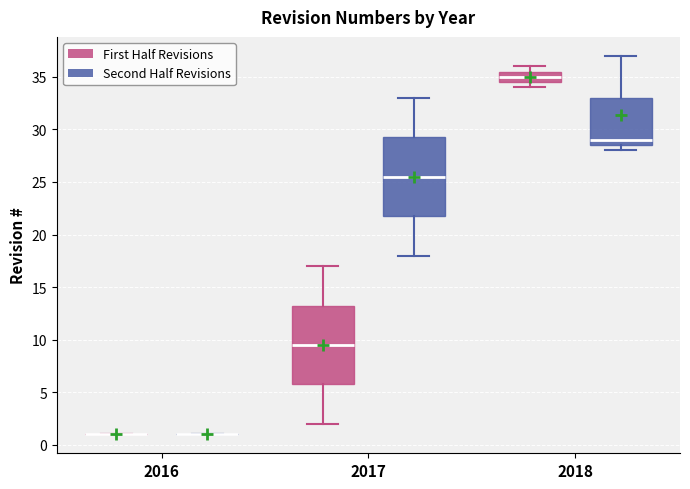

Reading left to right, transcribe this box plot: for each box, give where its median line is, the range the box spans, and where its two whiskers end, as read against the y-axis. The values are not printed on the chart, so give them approximately, as read against the axis.

2016 (First Half Revisions): box collapsed to a line at 1.0, whiskers 1.0 to 1.0
2016 (Second Half Revisions): box collapsed to a line at 1.0, whiskers 1.0 to 1.0
2017 (First Half Revisions): median 9.5, box 6.0 to 13.5, whiskers 2.0 to 17.0
2017 (Second Half Revisions): median 25.5, box 22.0 to 29.5, whiskers 18.0 to 33.0
2018 (First Half Revisions): median 35.0, box 34.5 to 35.5, whiskers 34.0 to 36.0
2018 (Second Half Revisions): median 29.0, box 28.5 to 33.0, whiskers 28.0 to 37.0